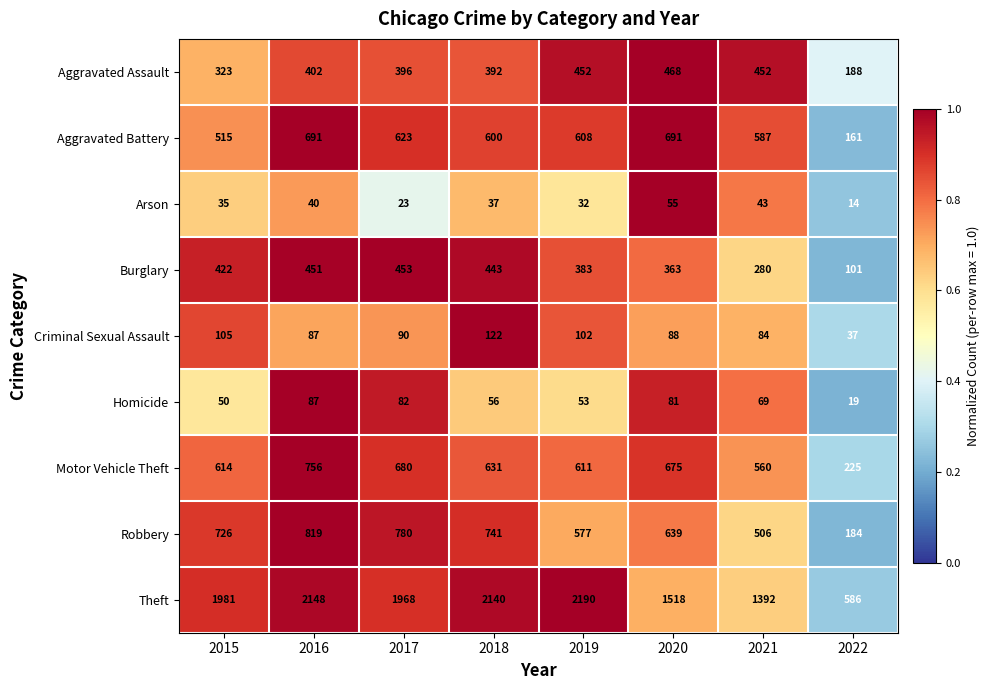

Which category has the highest value across all series?

2019